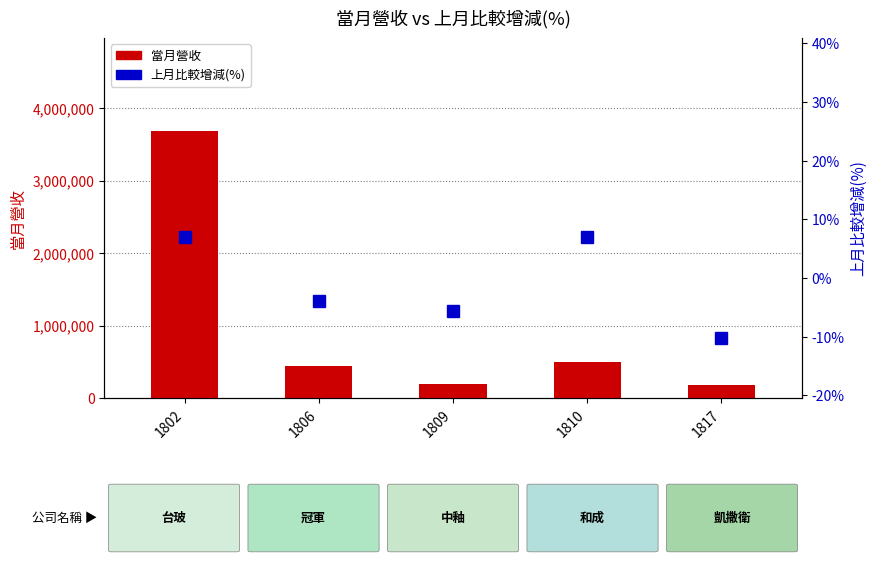

Reading left to right, extract all data points from this chart.

當月營收: 3681408.0	438104.0	188438.0	495295.0	184133.0
上月比較增減(%): 6.9	-4.0	-5.7	7.0	-10.2